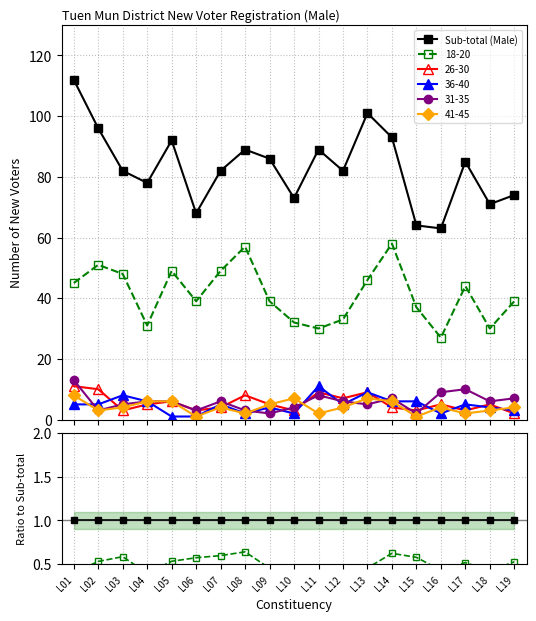

Reading left to right, extract all data points from this chart.

Sub-total (Male): 112	96	82	78	92	68	82	89	86	73	89	82	101	93	64	63	85	71	74
18-20: 45	51	48	31	49	39	49	57	39	32	30	33	46	58	37	27	44	30	39
26-30: 11	10	3	5	6	3	4	8	5	3	9	7	9	4	3	5	3	5	2
36-40: 5	5	8	6	1	1	5	2	4	2	11	5	9	6	6	2	5	4	3
31-35: 13	3	5	6	6	3	6	3	2	4	8	6	5	7	2	9	10	6	7
41-45: 8	3	4	6	6	1	4	2	5	7	2	4	7	6	1	4	2	3	4